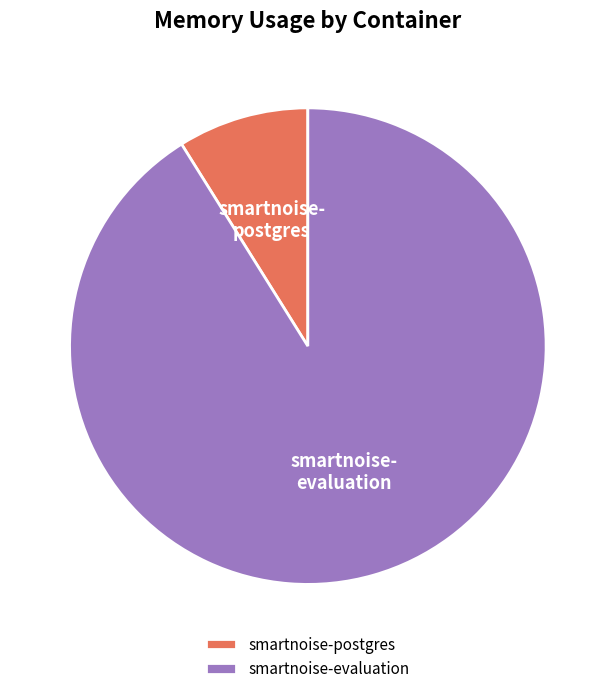

Rank the categories by value from lowest to highest.

smartnoise-postgres, smartnoise-evaluation